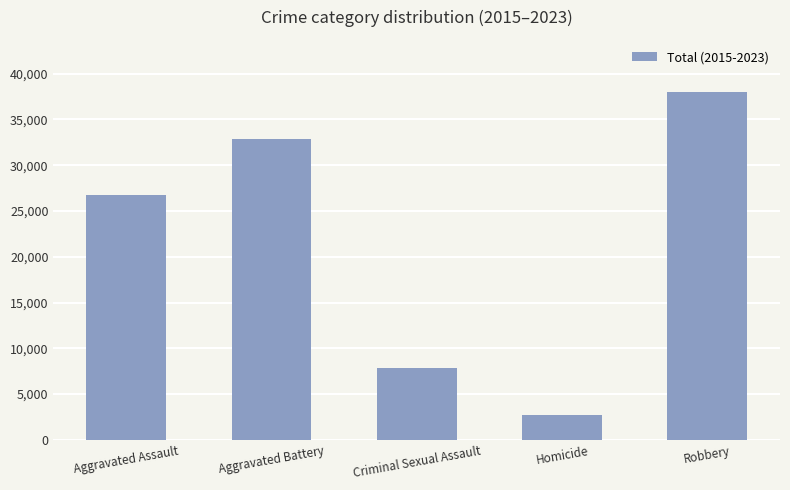

Reading right to left, transcribe all the data shown in this chart.

37983	2720	7900	32843	26701